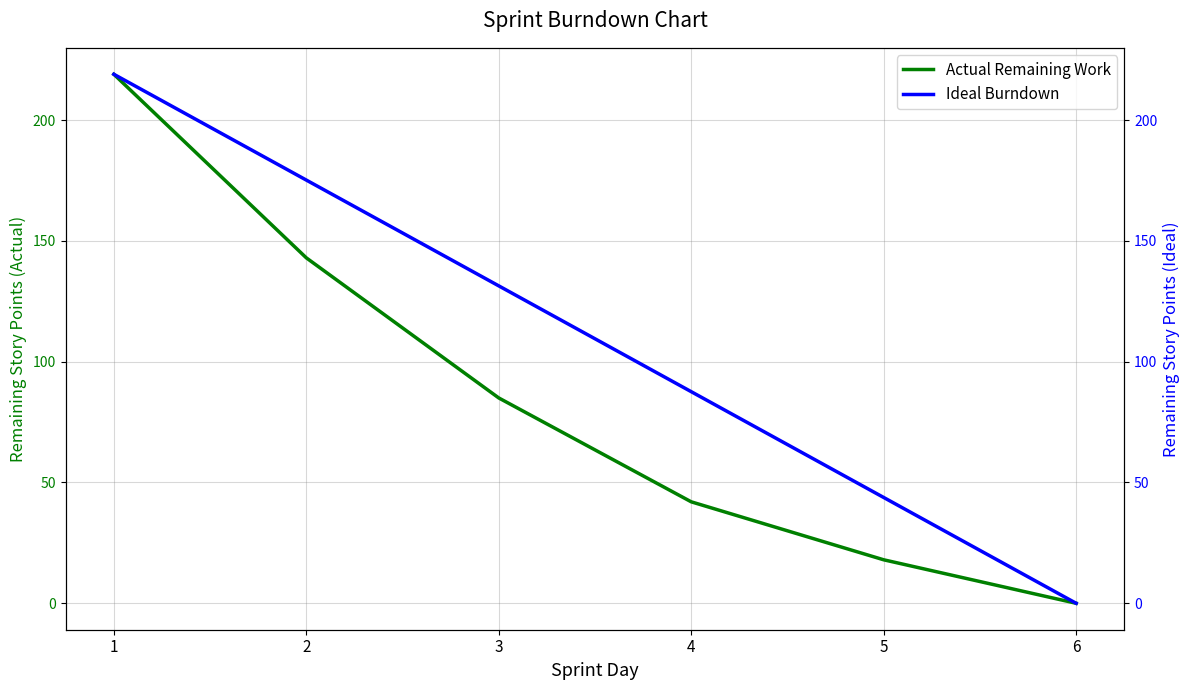

True or false: Ideal Burndown and Actual Remaining Work cross at least once.

False